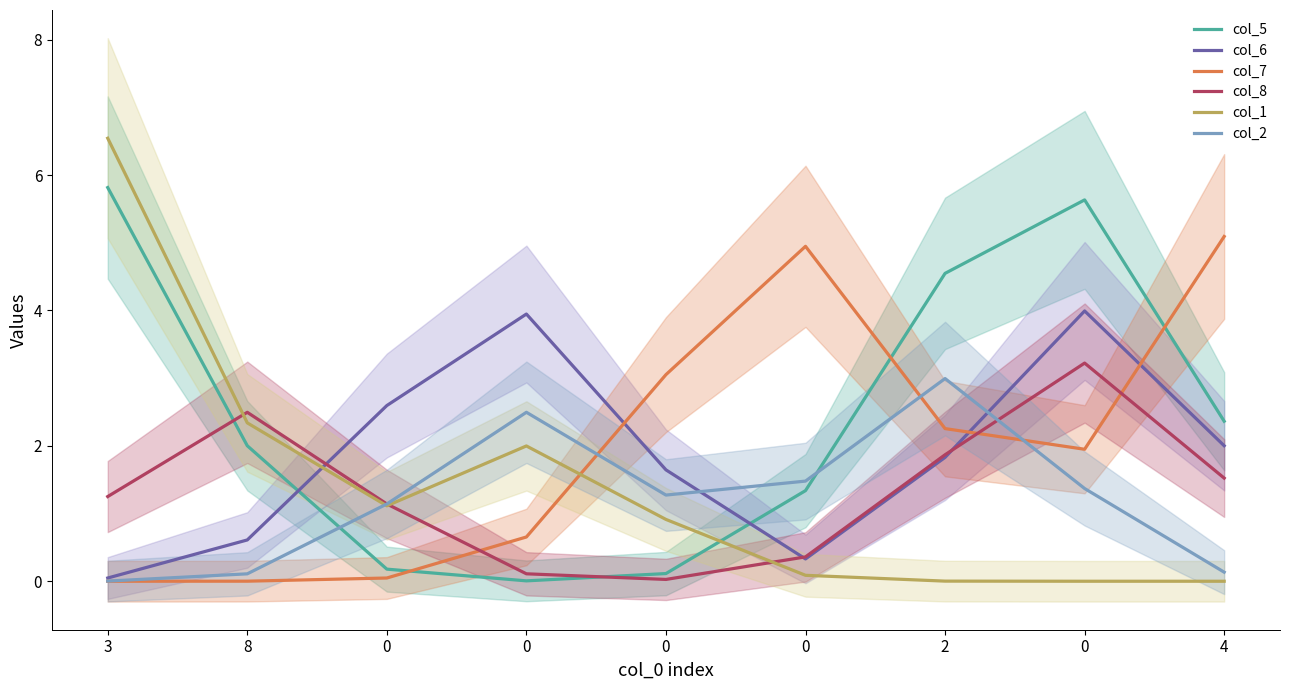

After their last crossing, which series has the higher values: col_5 or col_8?

col_5